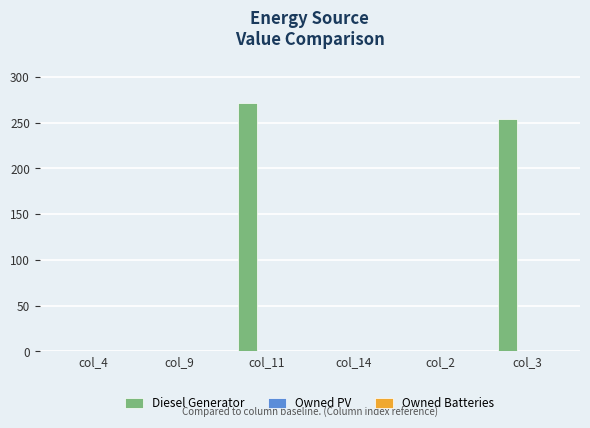

The value at col_14 is 138. True or false?

False